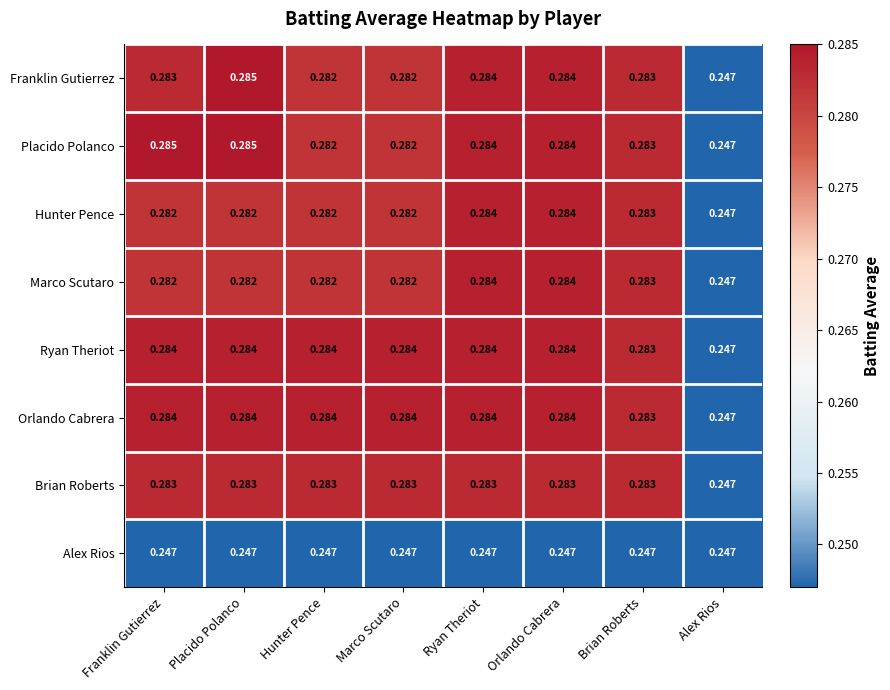

Between Franklin Gutierrez and Brian Roberts, which series saw the biggest shift?

Placido Polanco